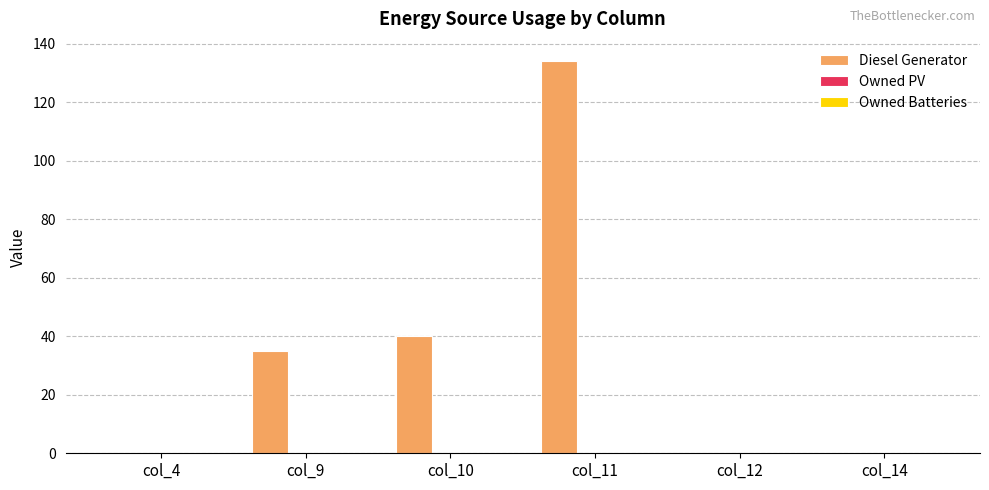

Does the chart contain stacked bars?

No